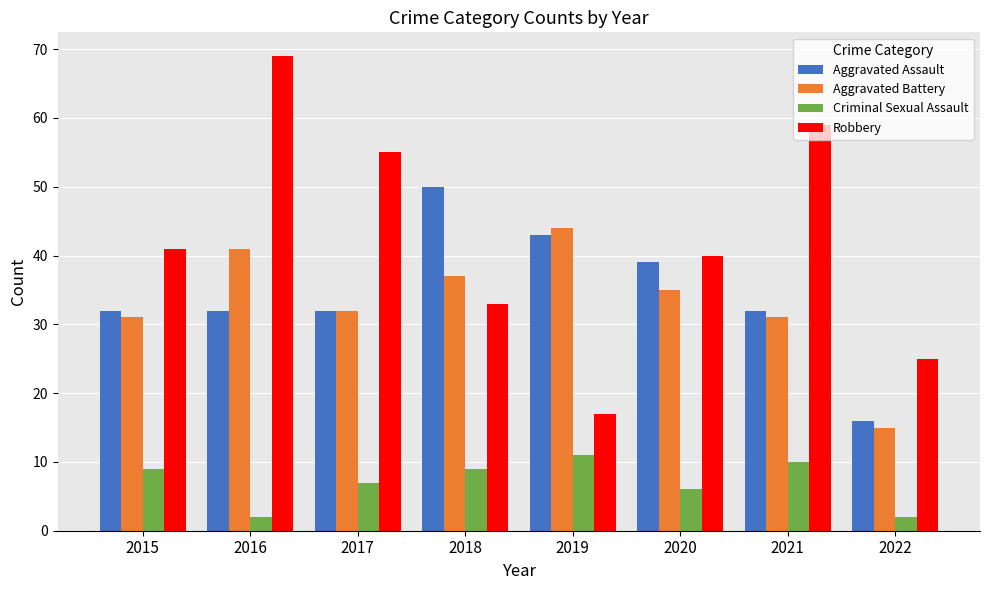

At 2020, list the series in order from smallest to largest.

Criminal Sexual Assault, Aggravated Battery, Aggravated Assault, Robbery